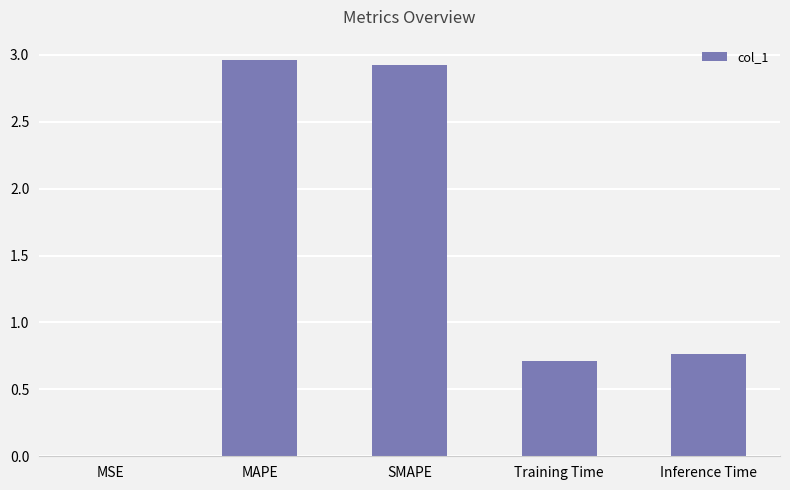

What is the change in value from Training Time to Inference Time?

+0.1